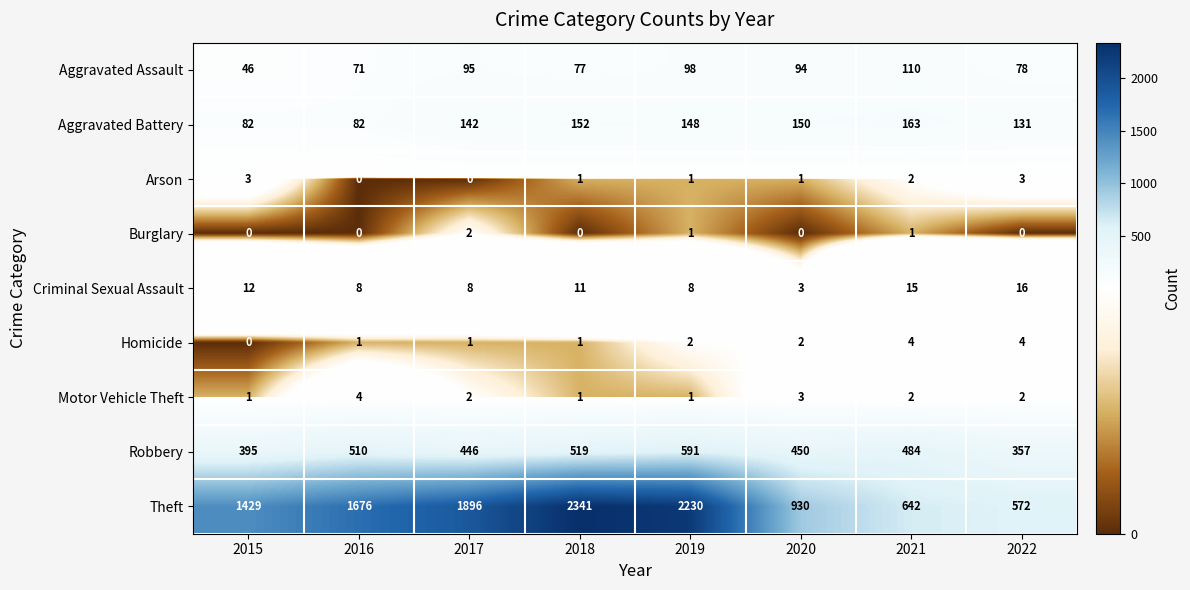

What is the greatest value displayed?

2341